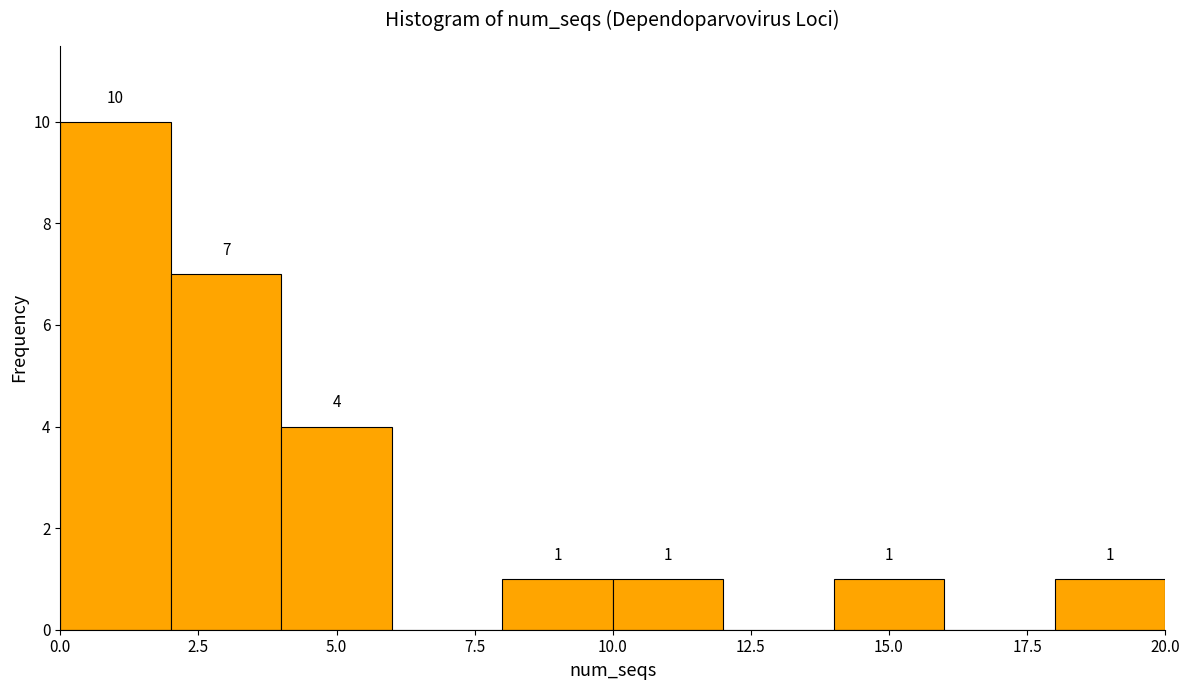

Over which range of the x-axis is the bar tallest?

0 to 2